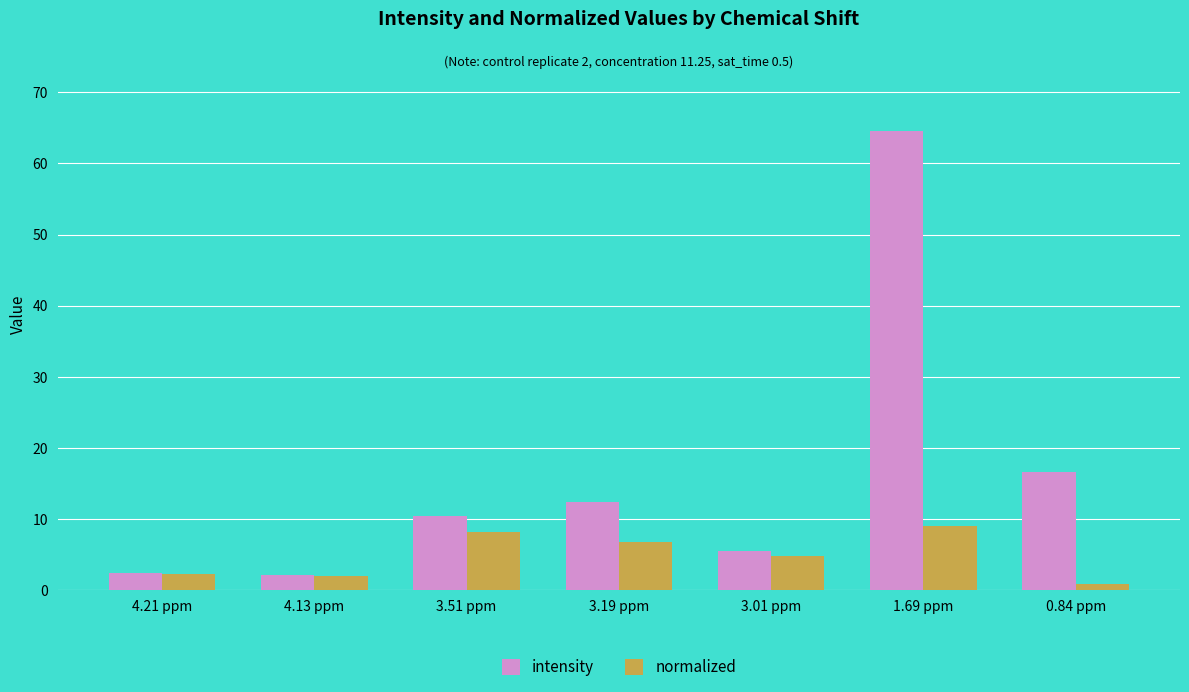

Which category has the highest value across all series?

1.69 ppm